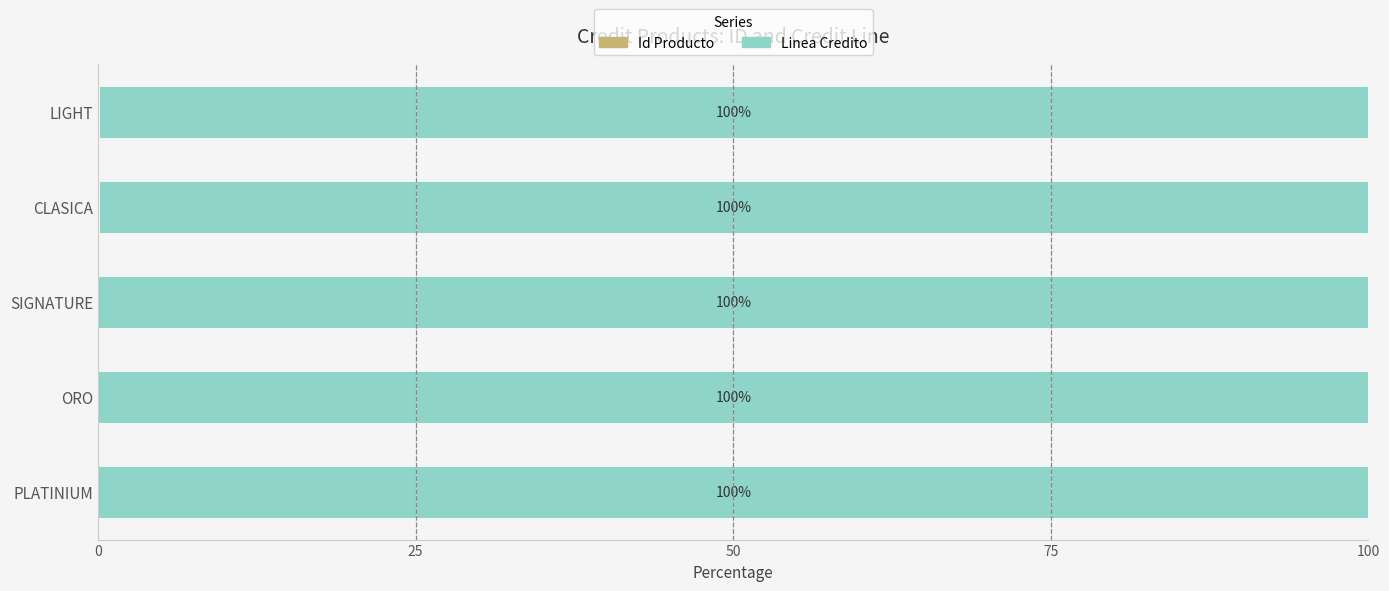

What is the total value across all series at CLASICA?

100.0